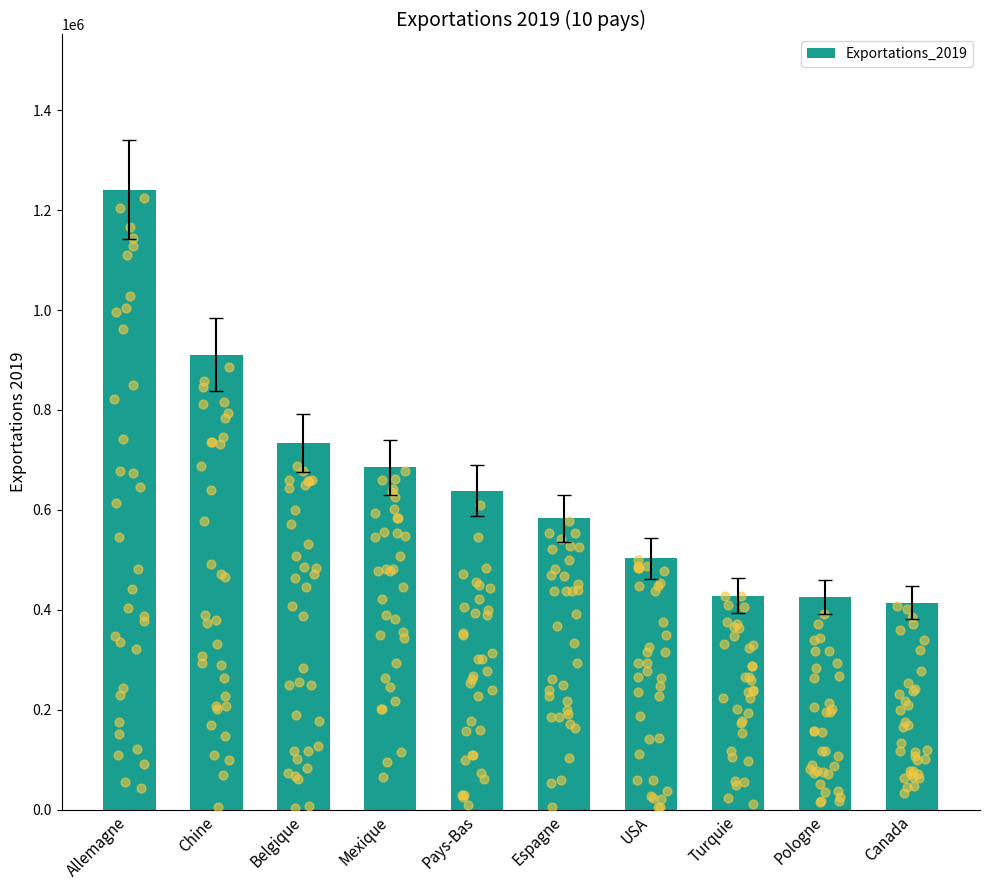

Between USA and Allemagne, which is larger?

Allemagne